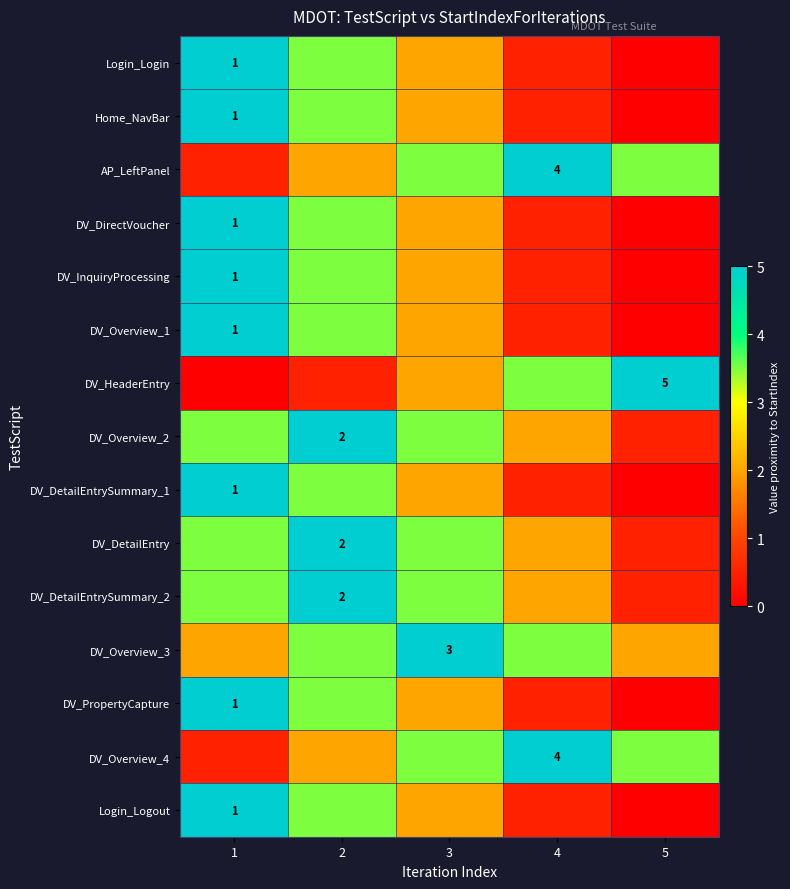

True or false: DV_HeaderEntry has a value of 5.0 at 5.

True